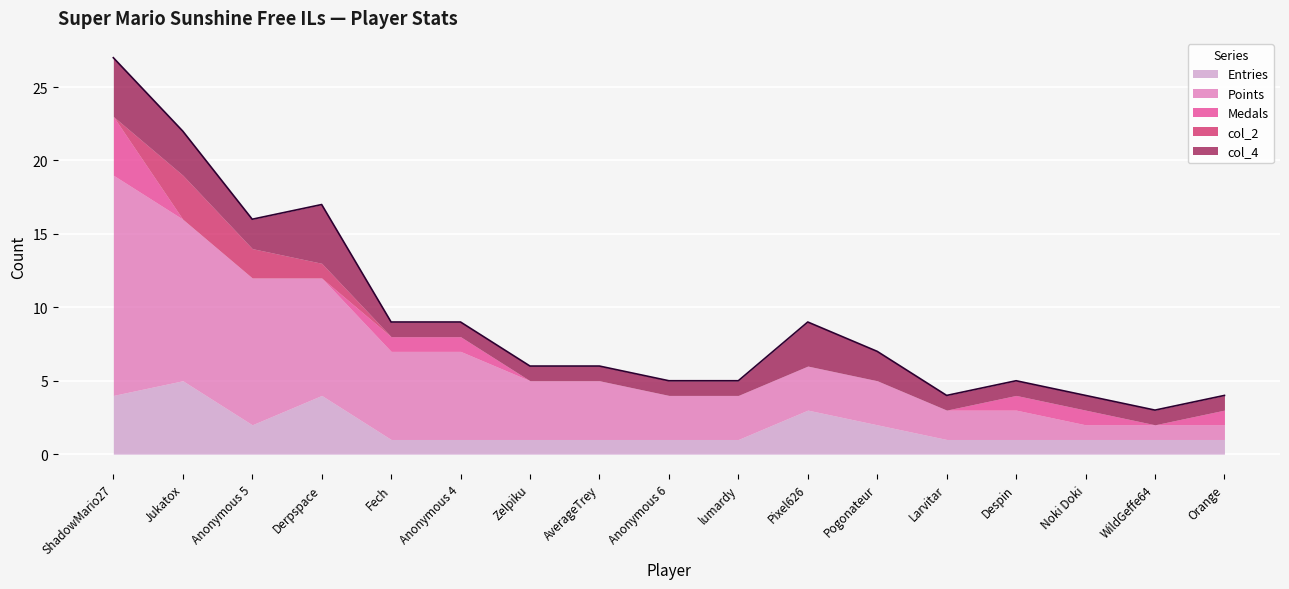

The Medals series shows 0 at lumardy. True or false?

True